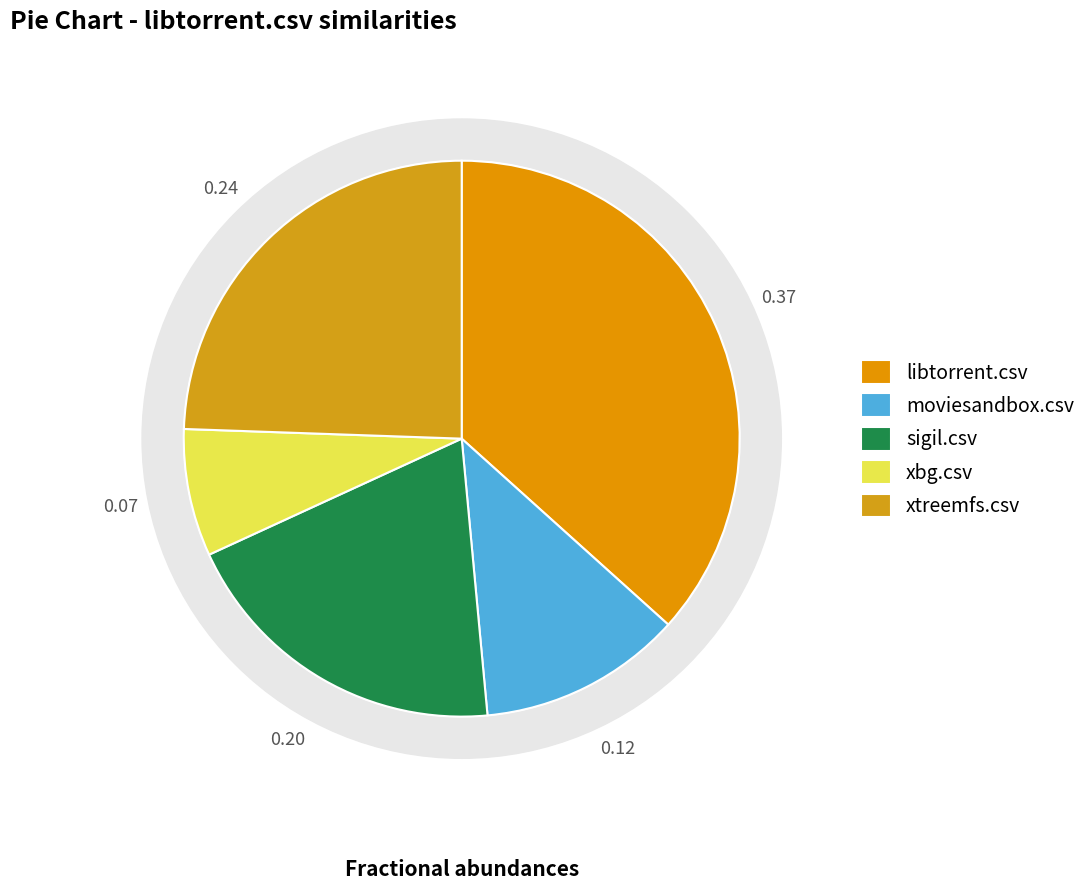

What percentage is NOT represented by moviesandbox.csv?

88.1%